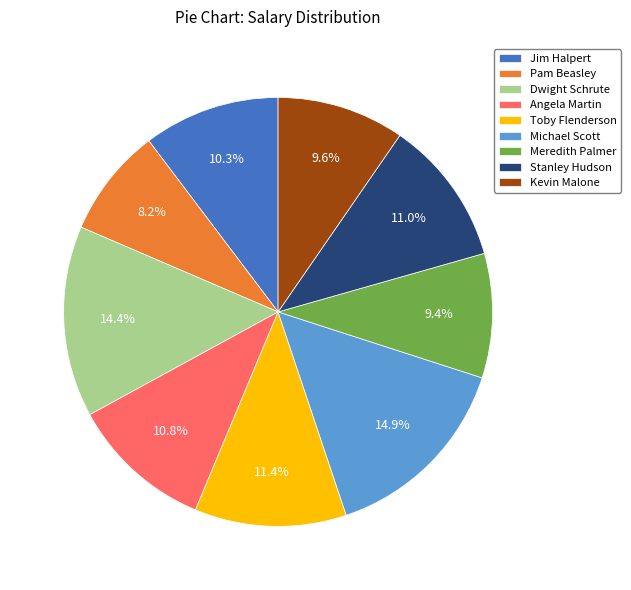

Between Kevin Malone and Pam Beasley, which is larger?

Kevin Malone